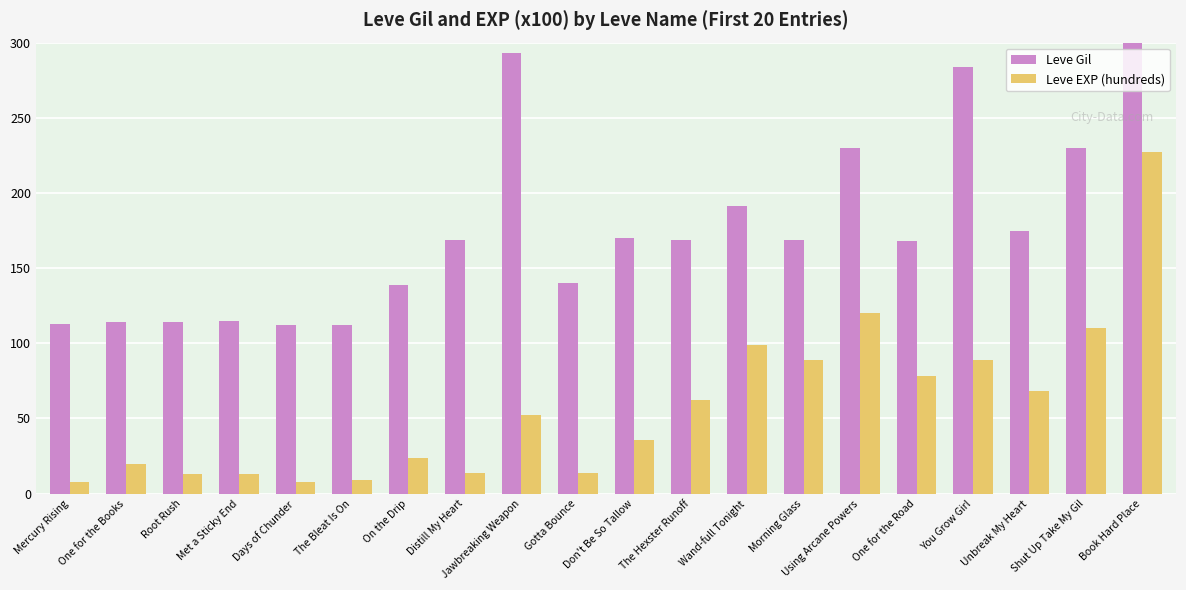

How many bars are there in total?

40